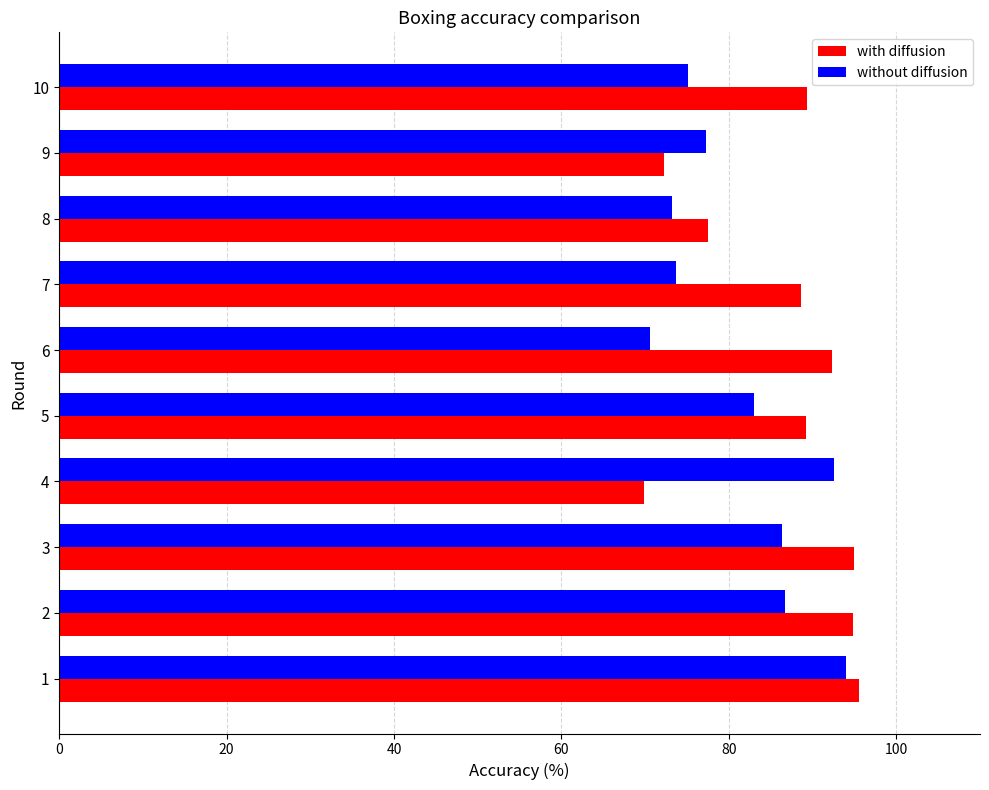

What is the lowest value of the with diffusion series?

69.8